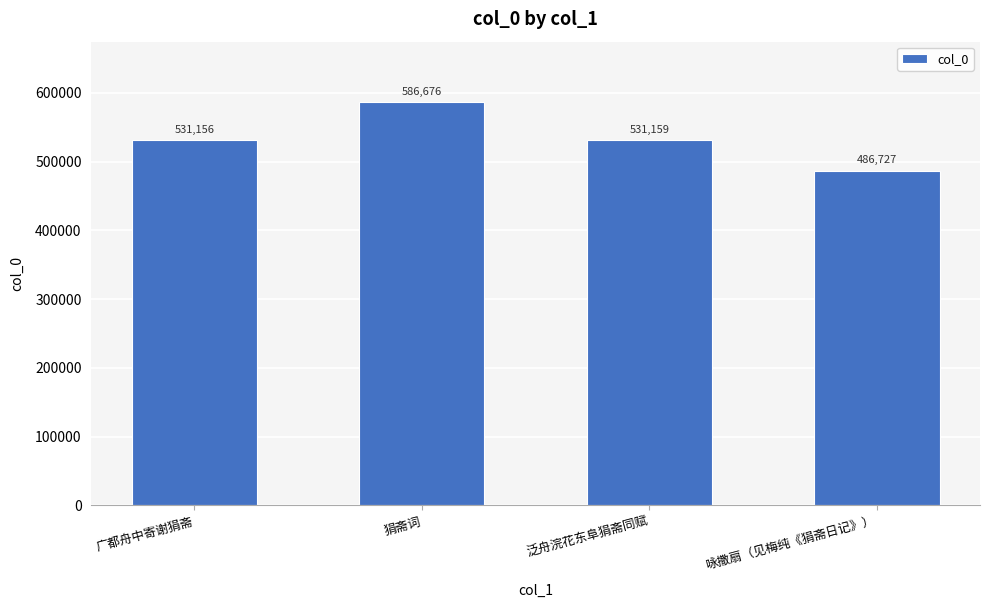

What is the change in value from 广都舟中寄谢狷斋 to 泛舟浣花东阜狷斋同赋?

+3